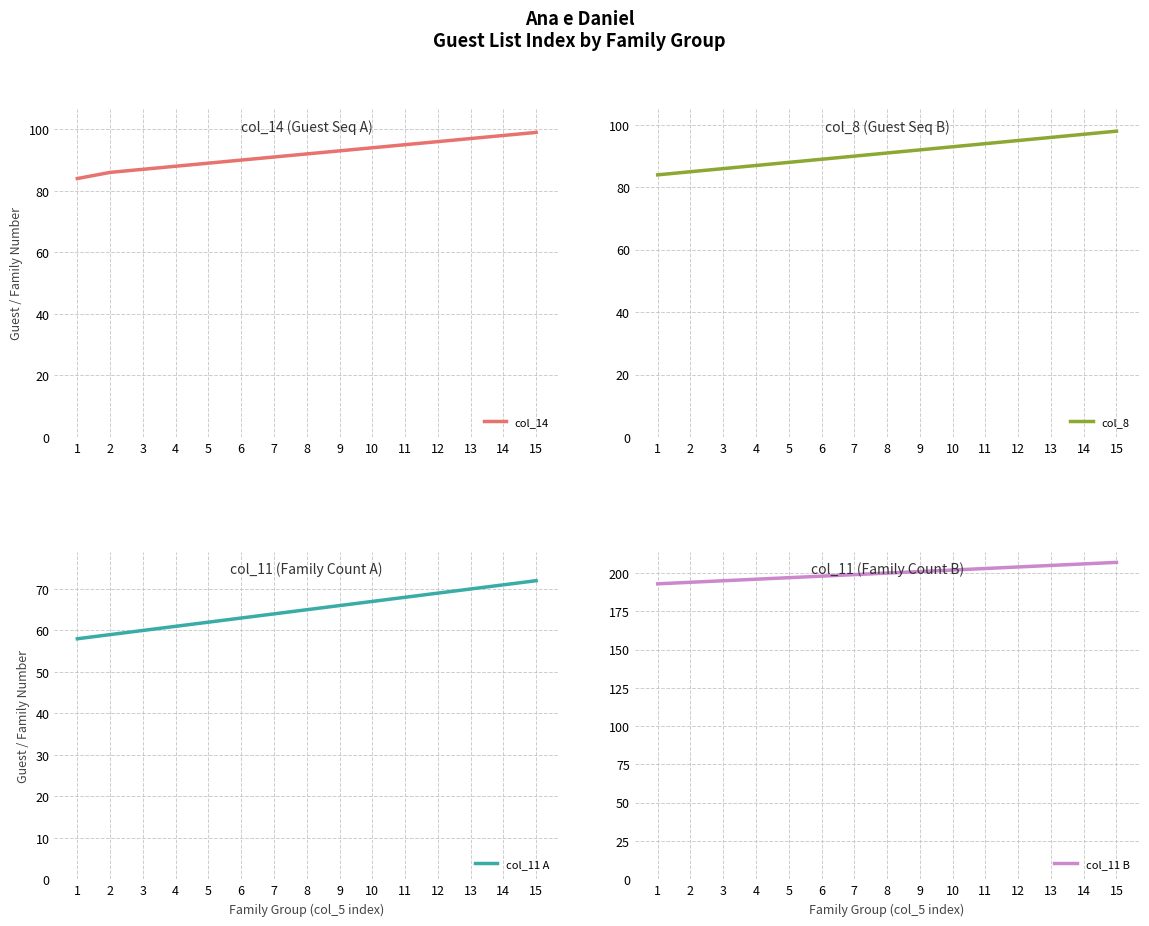

True or false: col_14 has a value of 87 at 3.

True